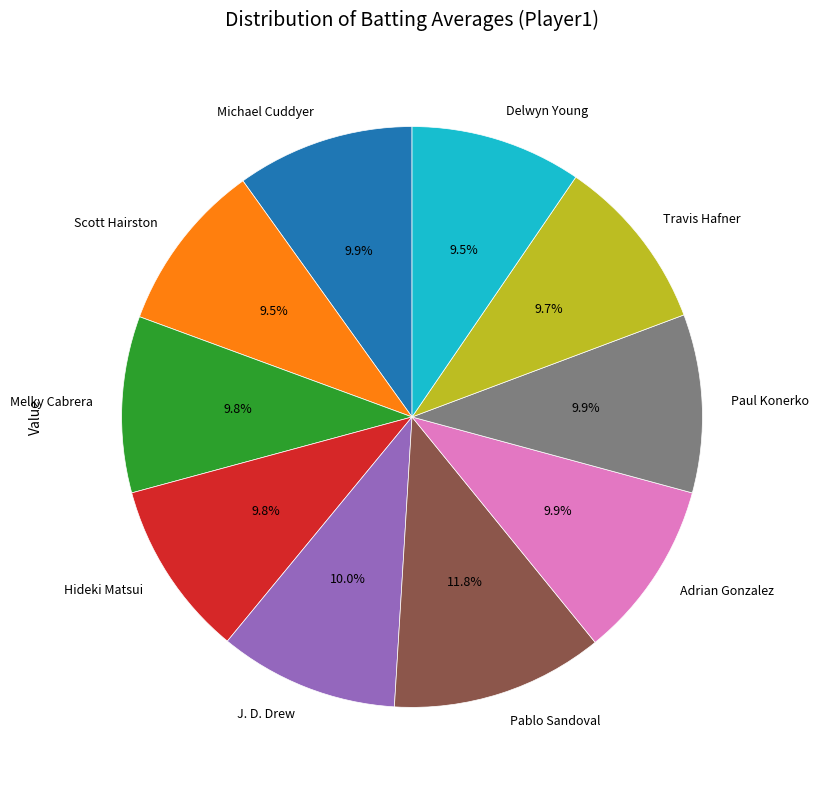

What is the largest slice in the pie chart?

Pablo Sandoval